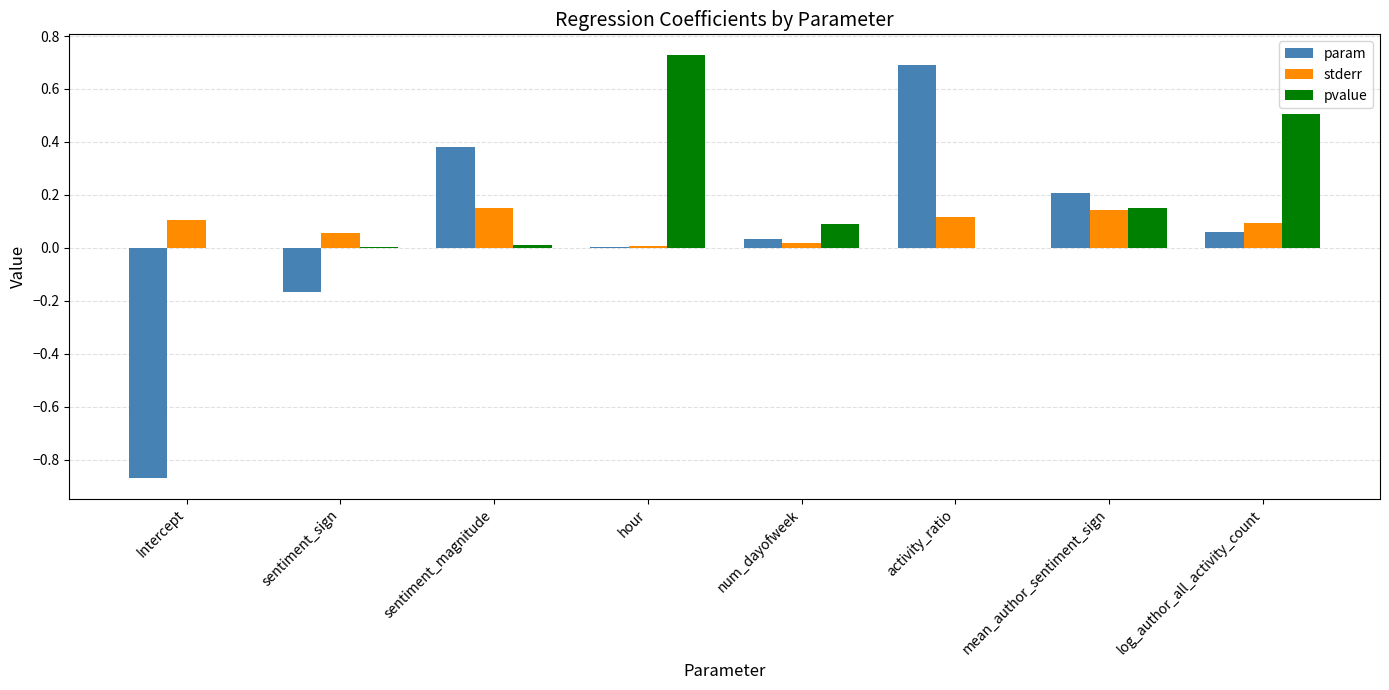

Count the number of categories in the chart.

8